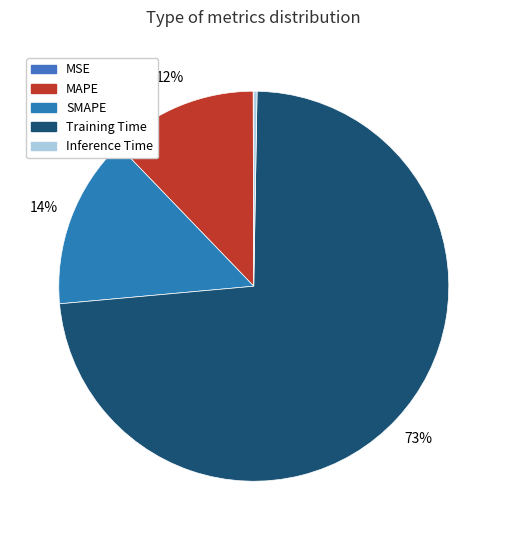

The MSE slice represents 0% of the pie. True or false?

True